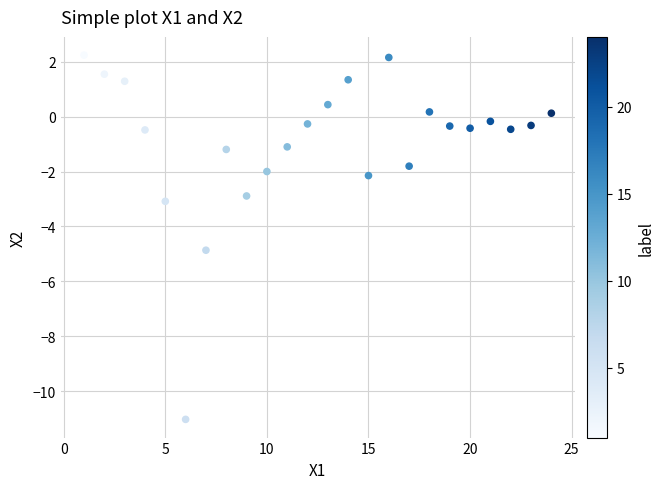

What is the range of X values (max minus min)?

23.0